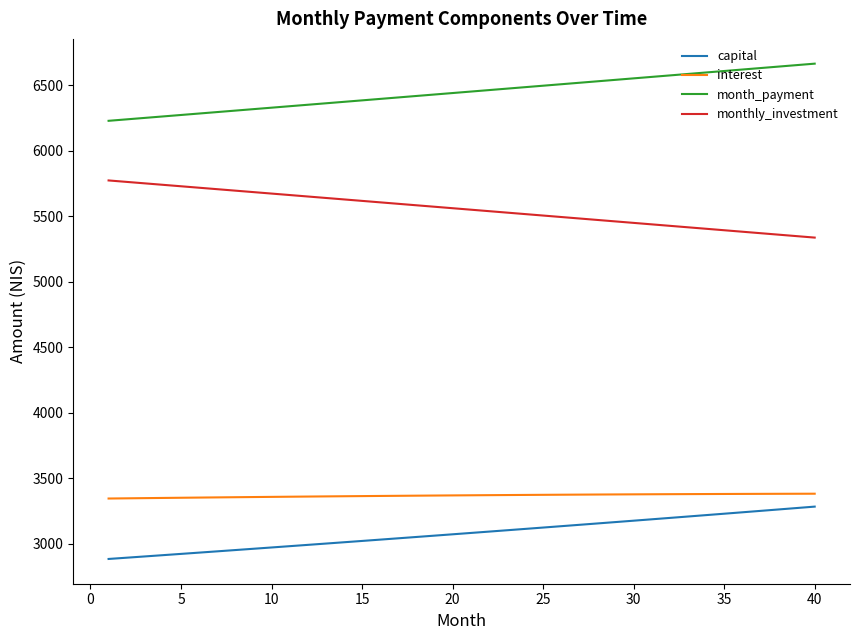

Which series has the largest total across all categories?

month_payment